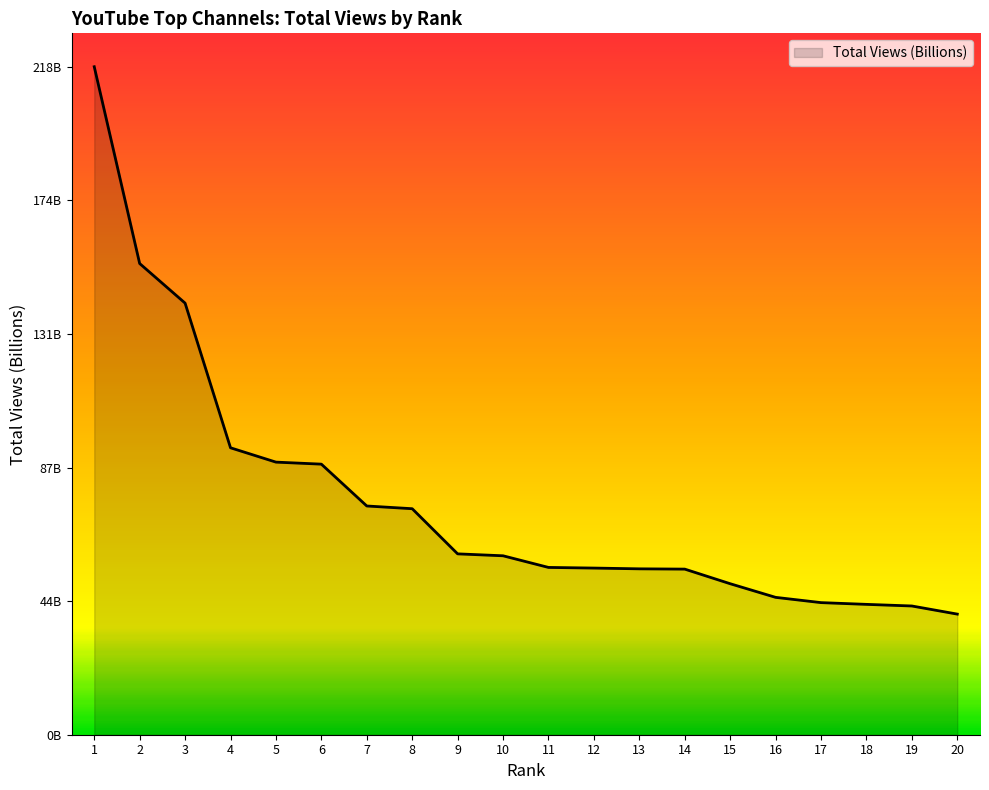

Which has a higher value, 19 or 10?

10